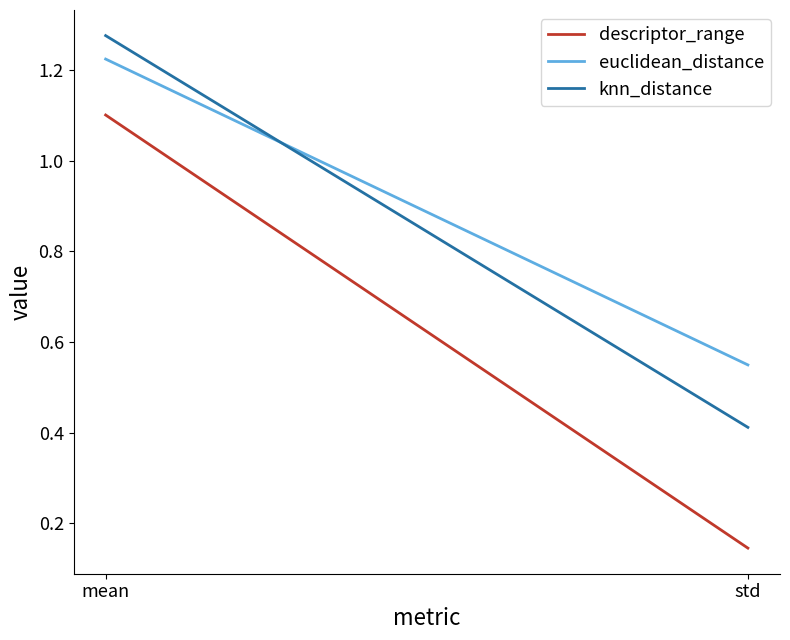

The value of knn_distance at std is 0.4. True or false?

True